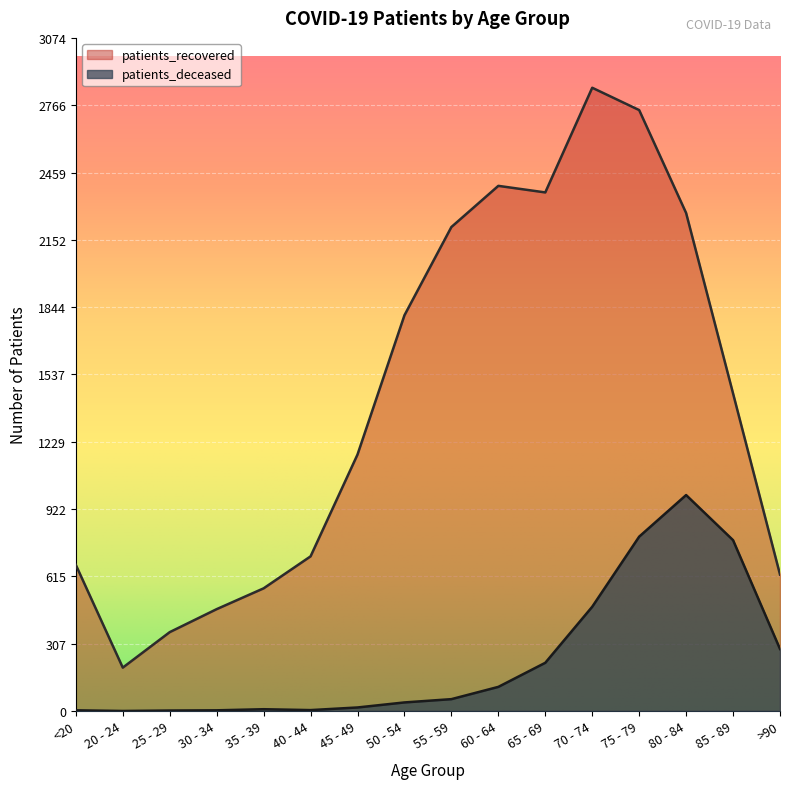

Where is the first local maximum for patients_recovered?

60 - 64